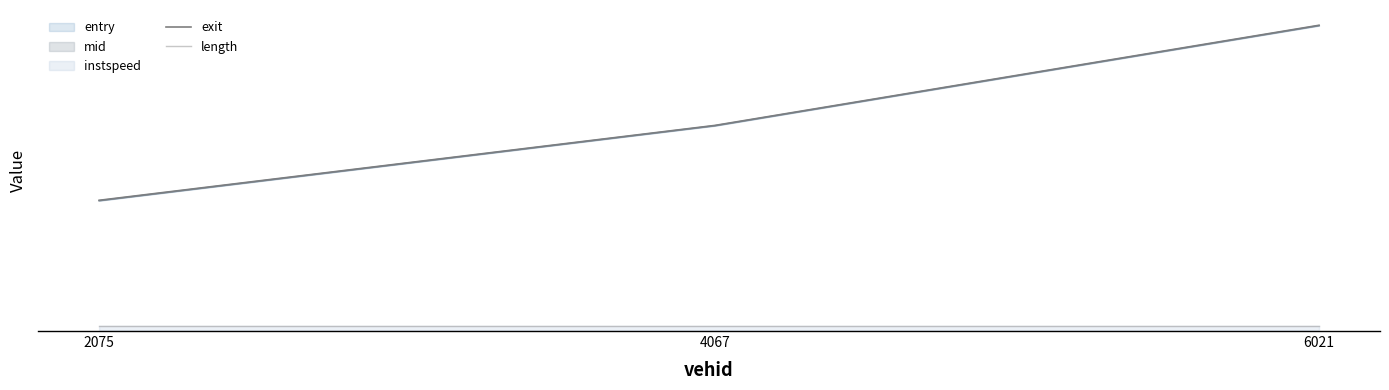

Is it true that exit equals 1690.9 at 6021?

False